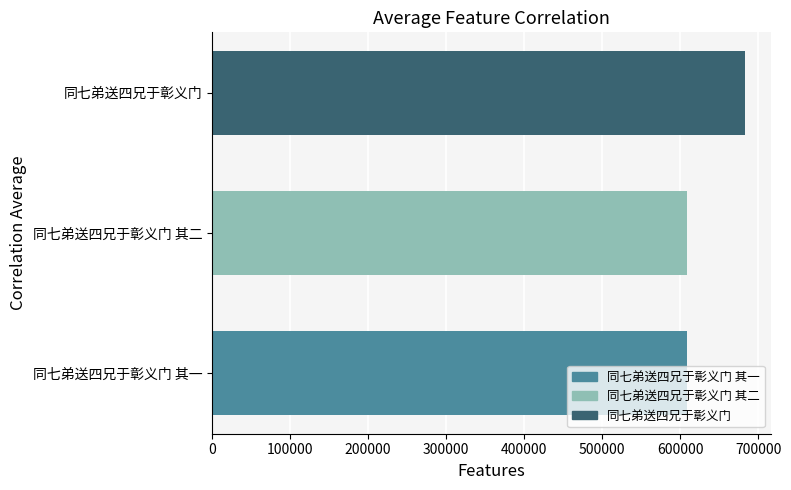

What is the minimum value shown in the chart?

608202